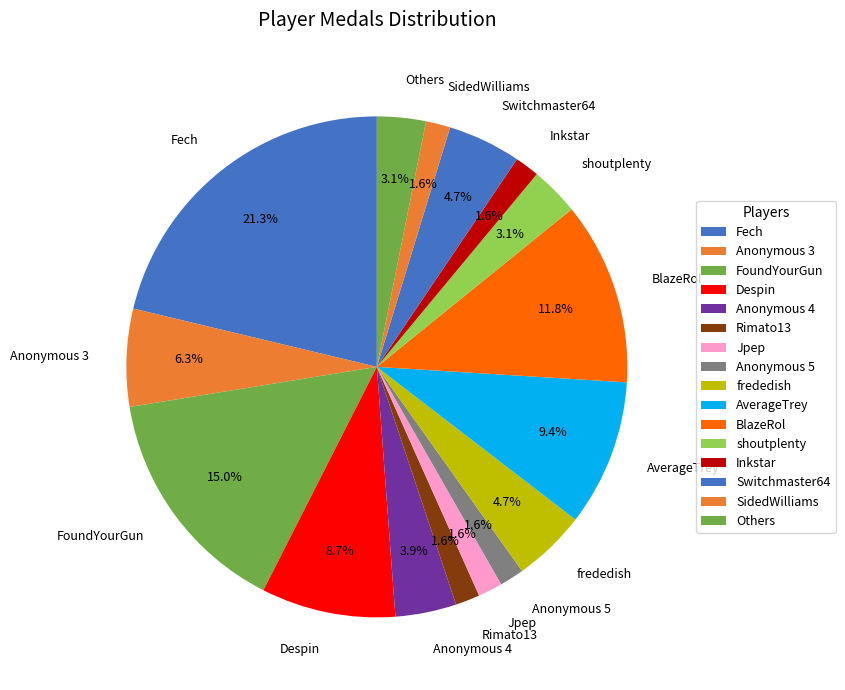

What percentage is the Fech slice, to the nearest percent?

21%